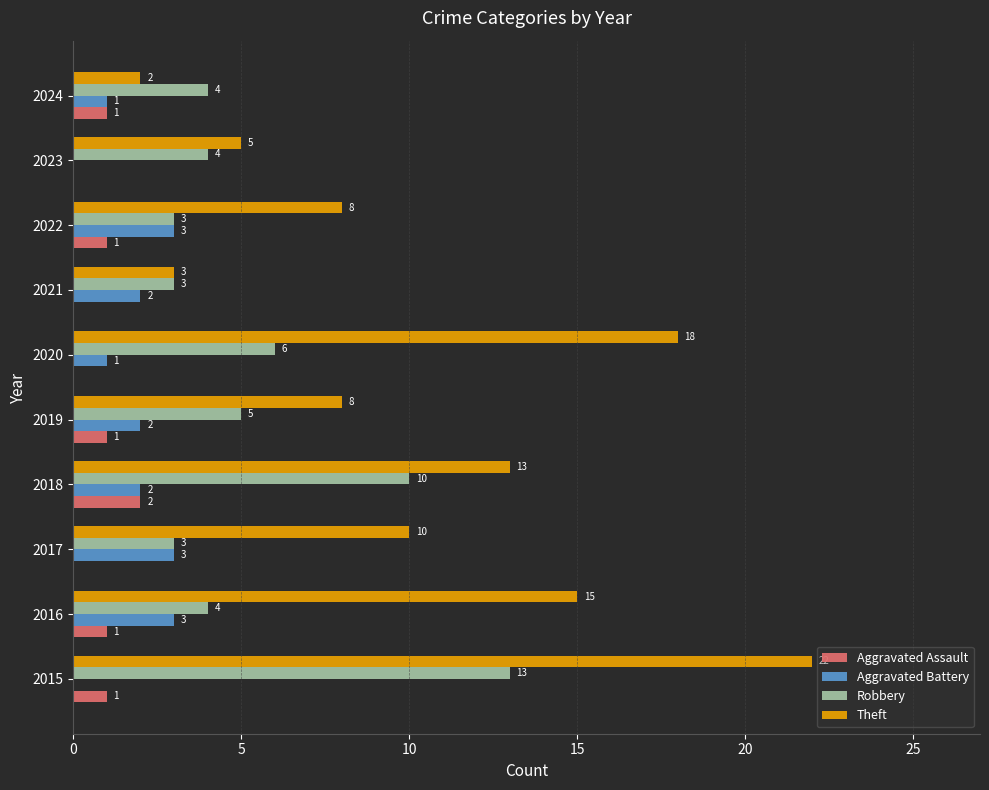

Count the number of data series in this chart.

4